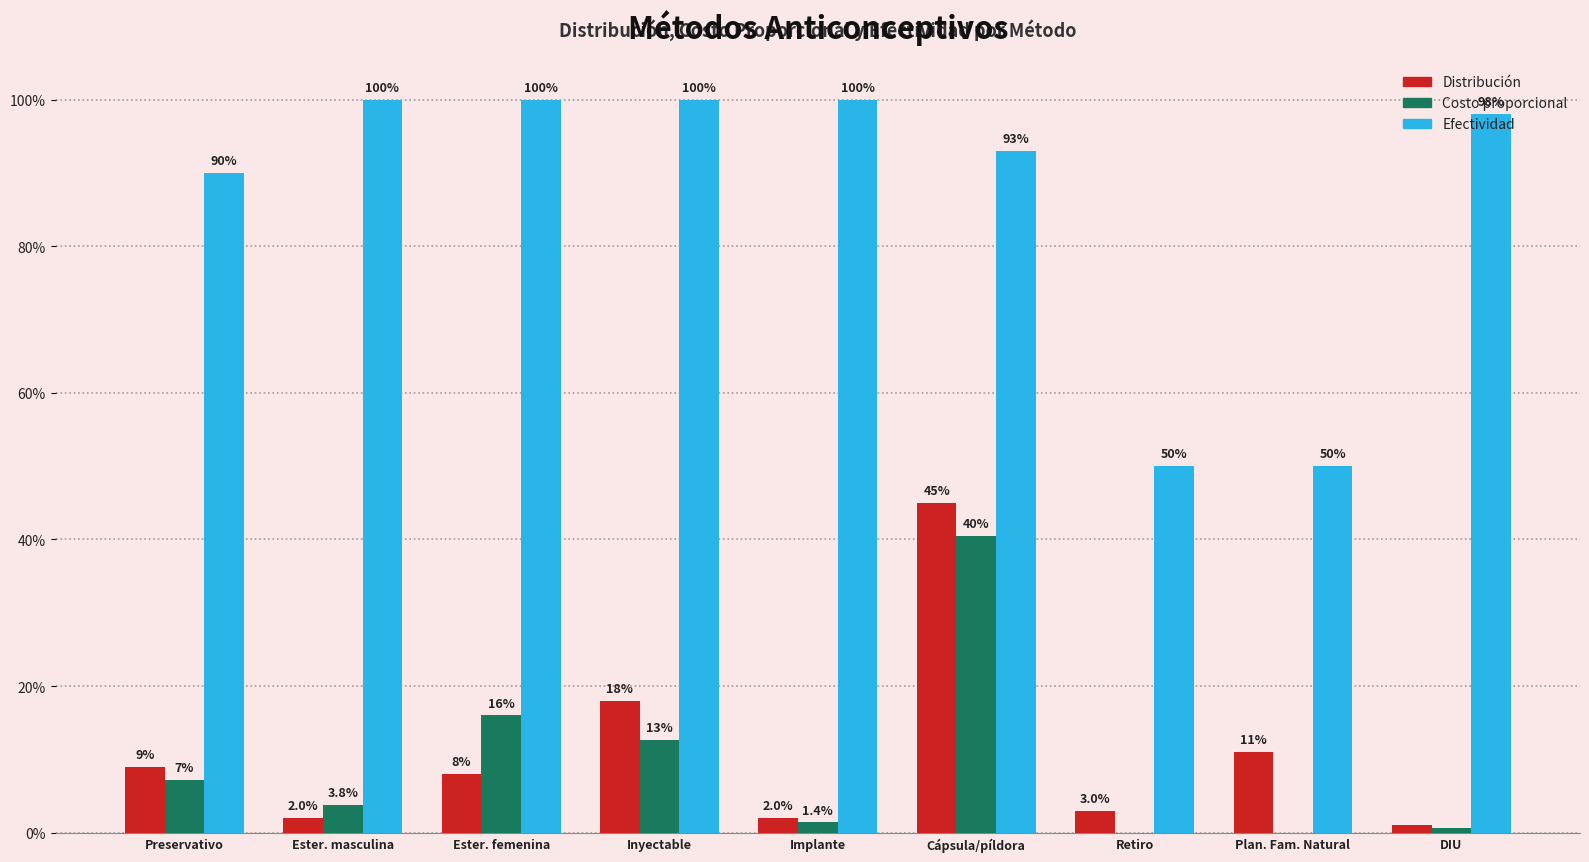

List the series in order of their peak value, highest first.

Efectividad, Distribución, Costo proporcional